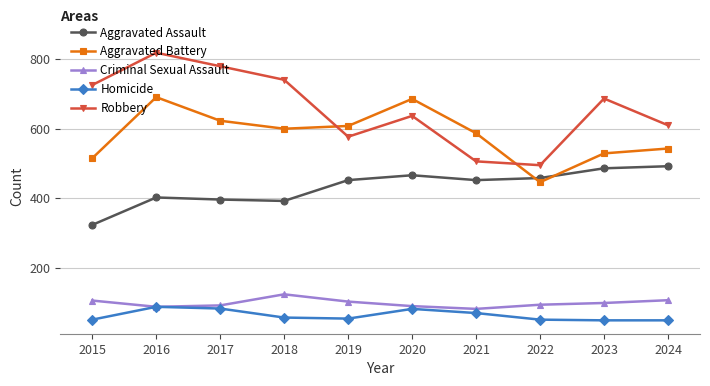

What is the value of the Robbery point at the 8th from the left?

495